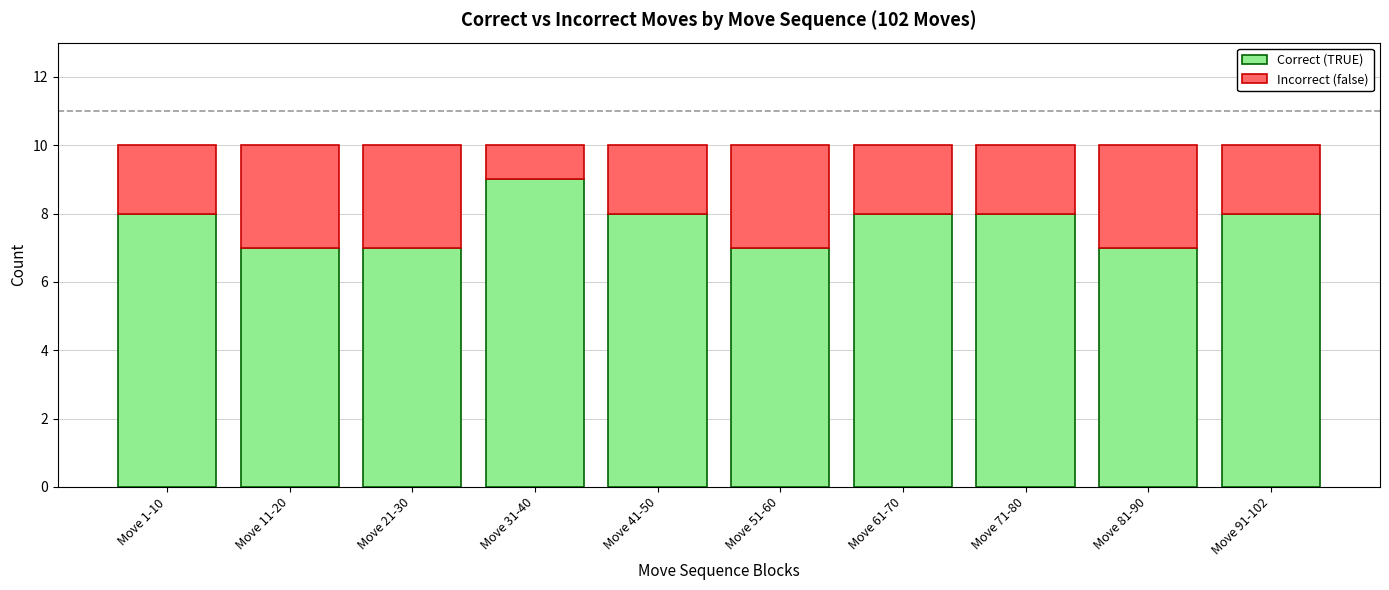

What is the difference between the maximum and minimum values in the Correct (TRUE) series?

2